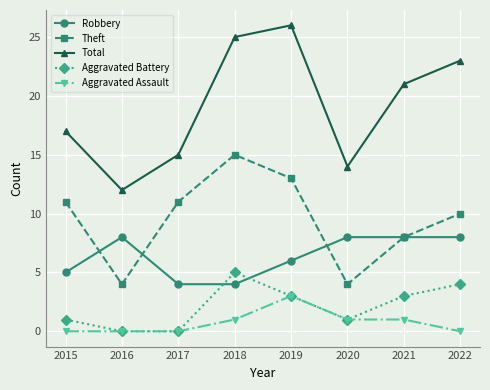

Does the chart have visible grid lines?

Yes